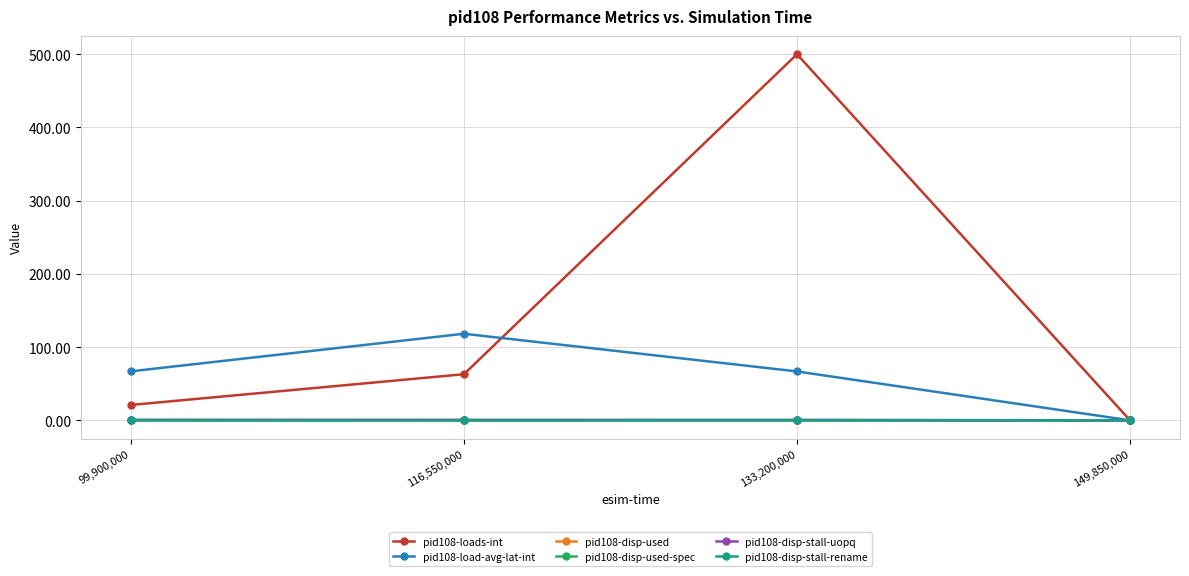

Which series has the largest total across all categories?

pid108-loads-int